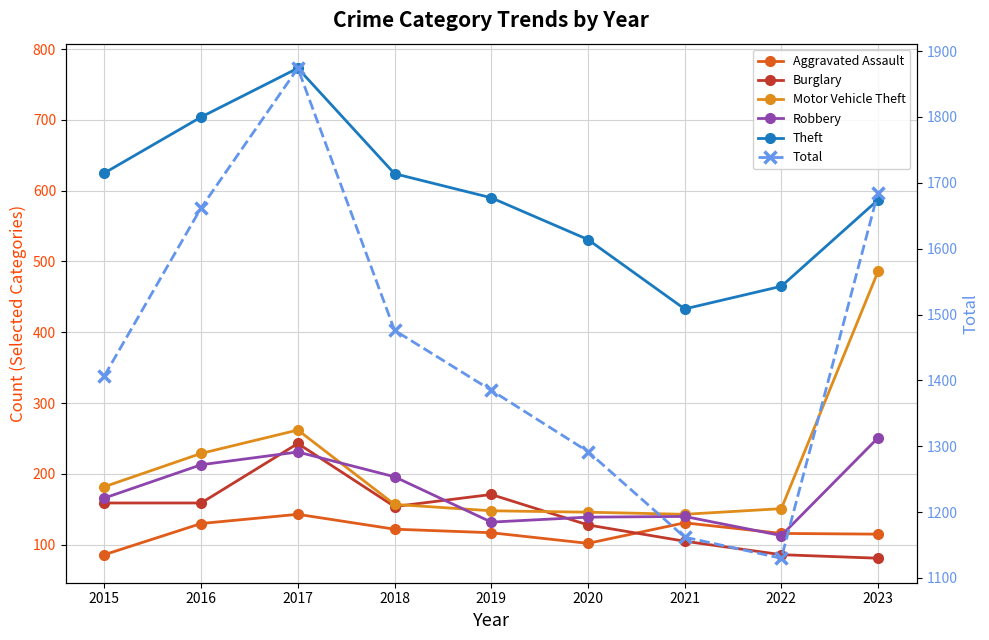

Rank the categories by Burglary value from lowest to highest.

2023, 2022, 2021, 2020, 2018, 2015, 2016, 2019, 2017